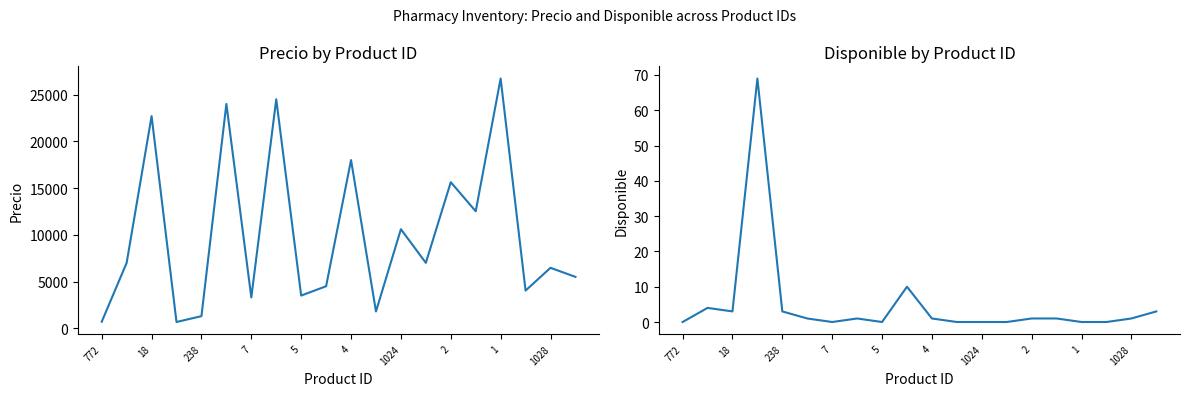

The value of Disponible at 13 is 0. True or false?

True